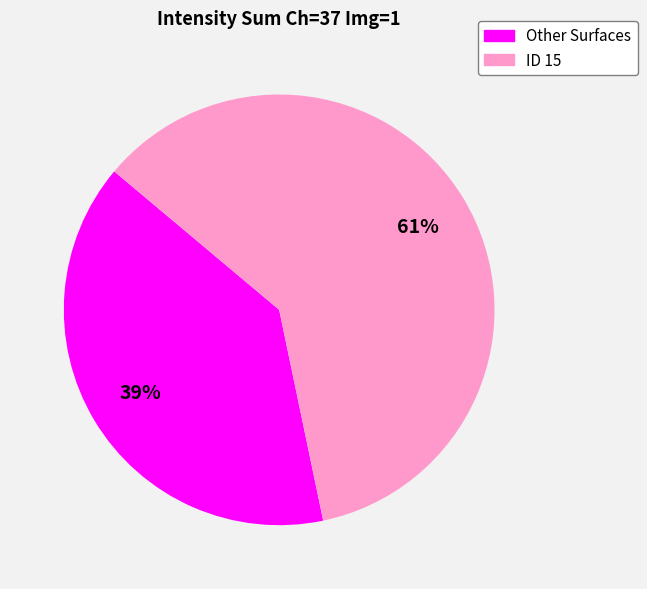

Does any single category account for the majority?

Yes